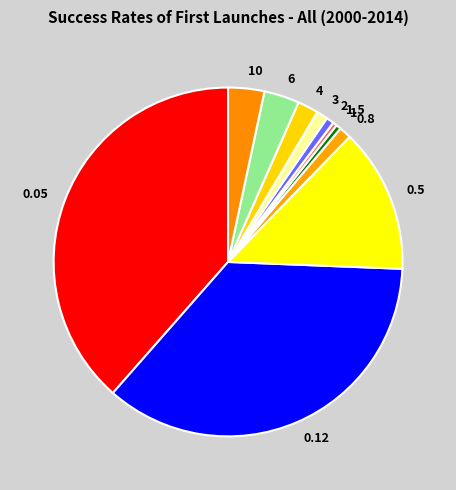

True or false: 3 accounts for 10% of the total.

False